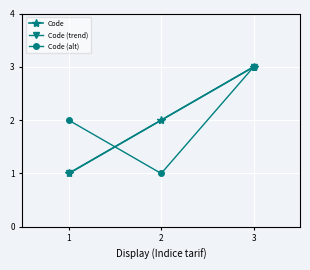

At which label does Code (alt) reach its peak?

3